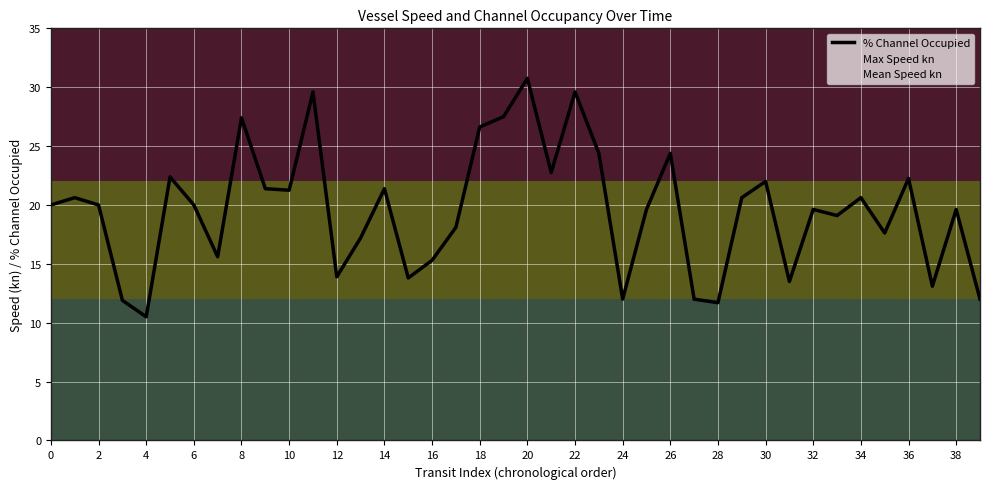

How many interior local peaks (higher than both neighbors) does the data have?

13